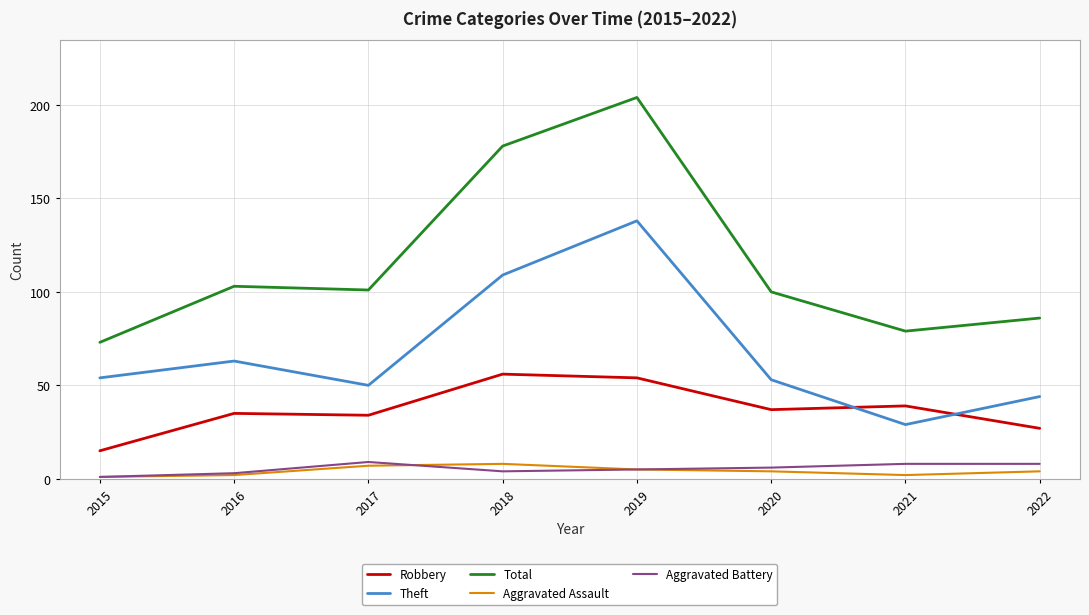

Is it true that Total equals 178 at 2017?

False